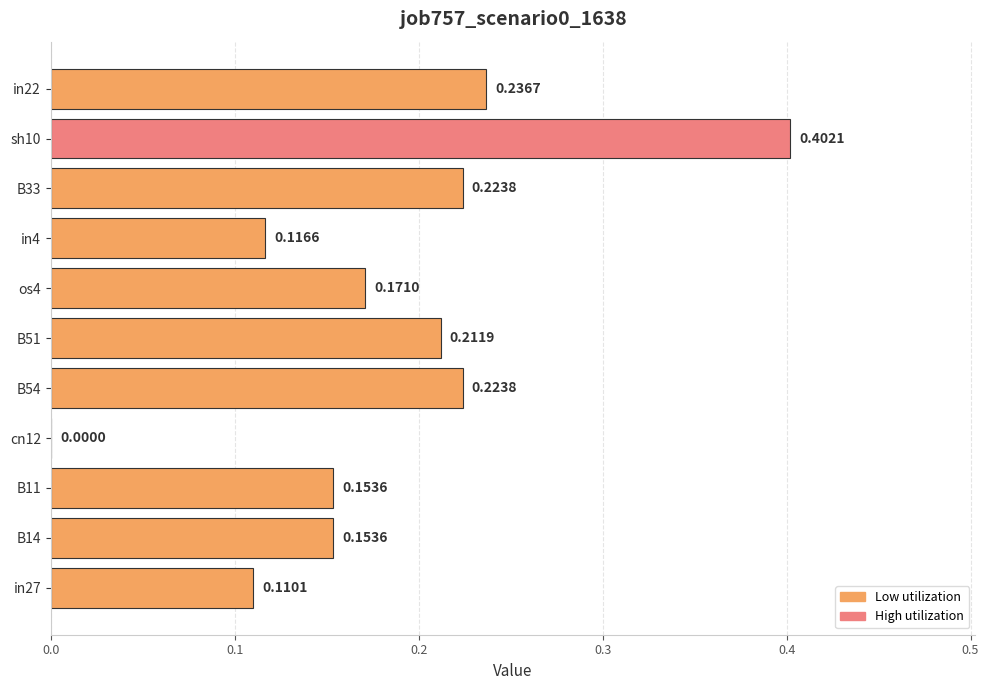

How many distinct data groups are displayed?

1